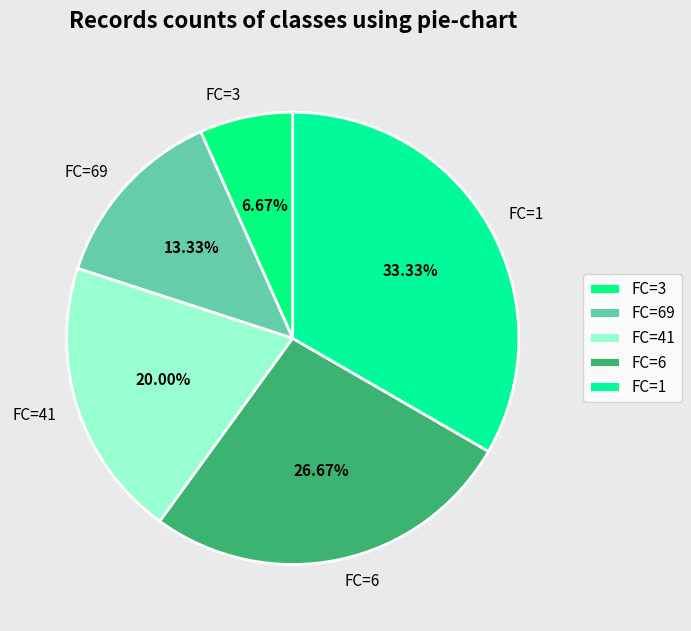

To the nearest percent, what is the average slice percentage?

20%